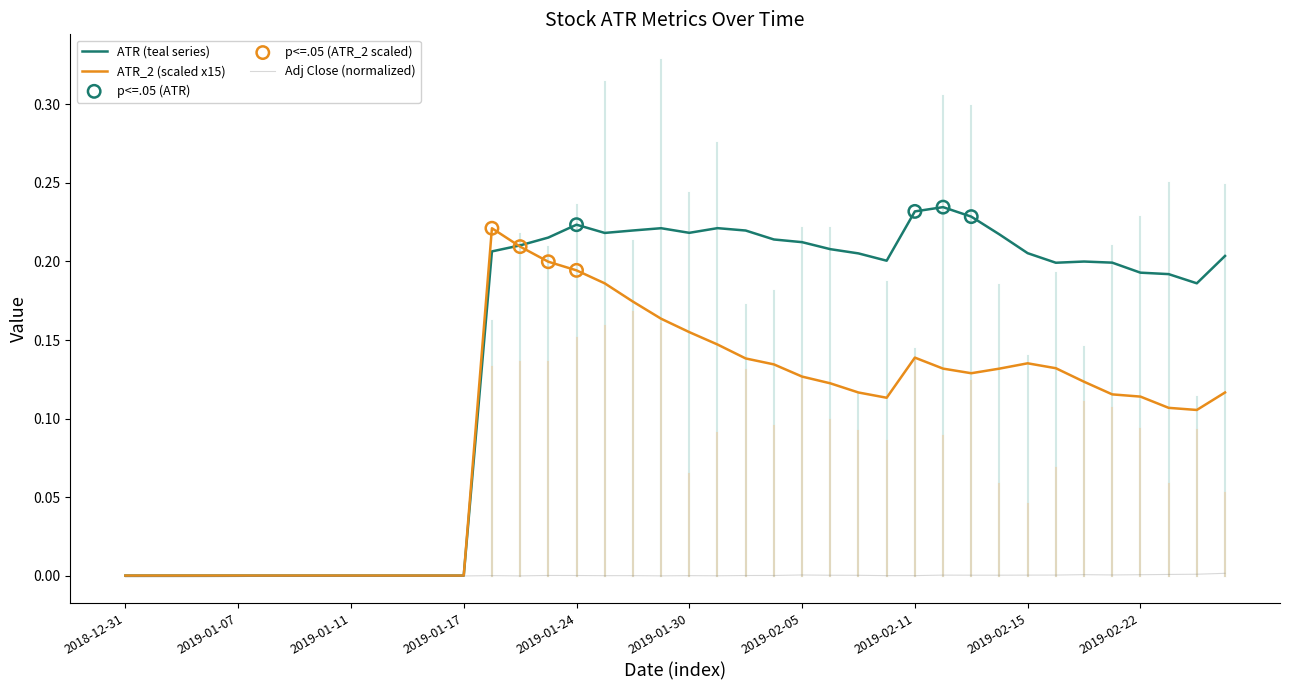

At which category is the sum across all series the highest?

2019-01-18